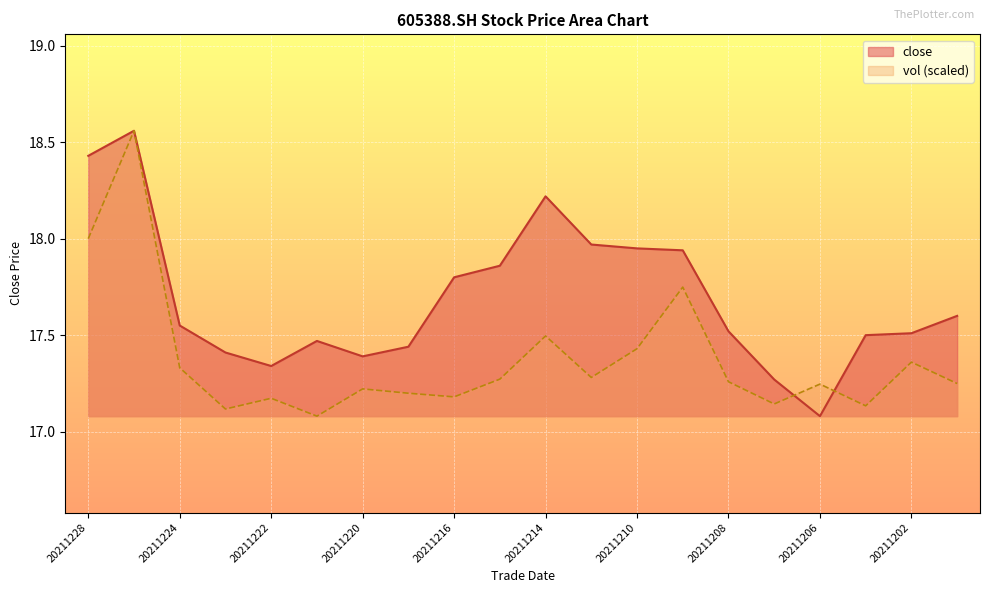

Reading left to right, list all the values displayed in this chart.

close: 20211228=18.4	20211227=18.6	20211224=17.6	20211223=17.4	20211222=17.3	20211221=17.5	20211220=17.4	20211217=17.4	20211216=17.8	20211215=17.9	20211214=18.2	20211213=18.0	20211210=17.9	20211209=17.9	20211208=17.5	20211207=17.3	20211206=17.1	20211203=17.5	20211202=17.5	20211201=17.6
vol: 20211228=18.0	20211227=18.6	20211224=17.3	20211223=17.1	20211222=17.2	20211221=17.1	20211220=17.2	20211217=17.2	20211216=17.2	20211215=17.3	20211214=17.5	20211213=17.3	20211210=17.4	20211209=17.7	20211208=17.3	20211207=17.1	20211206=17.2	20211203=17.1	20211202=17.4	20211201=17.2